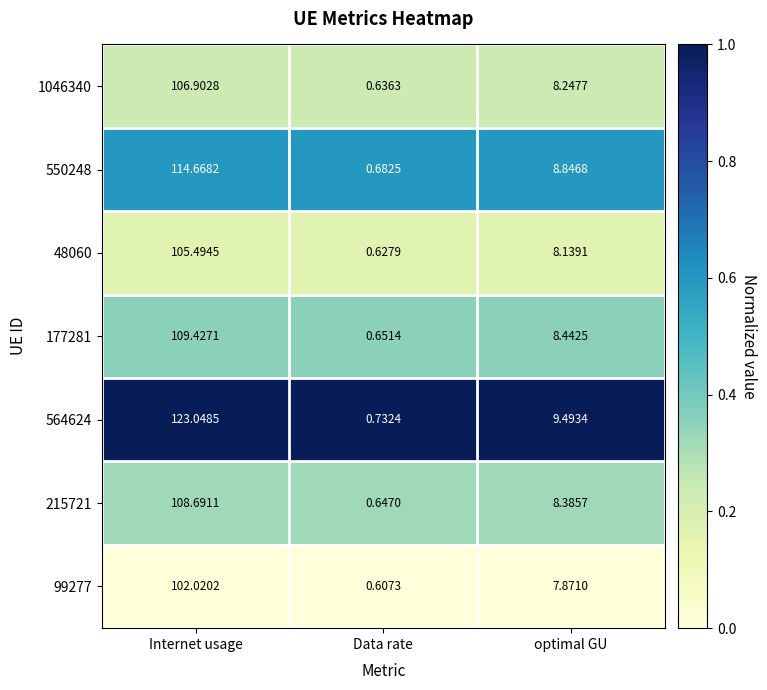

Rank the categories by 1046340 value from highest to lowest.

Internet usage, optimal GU, Data rate